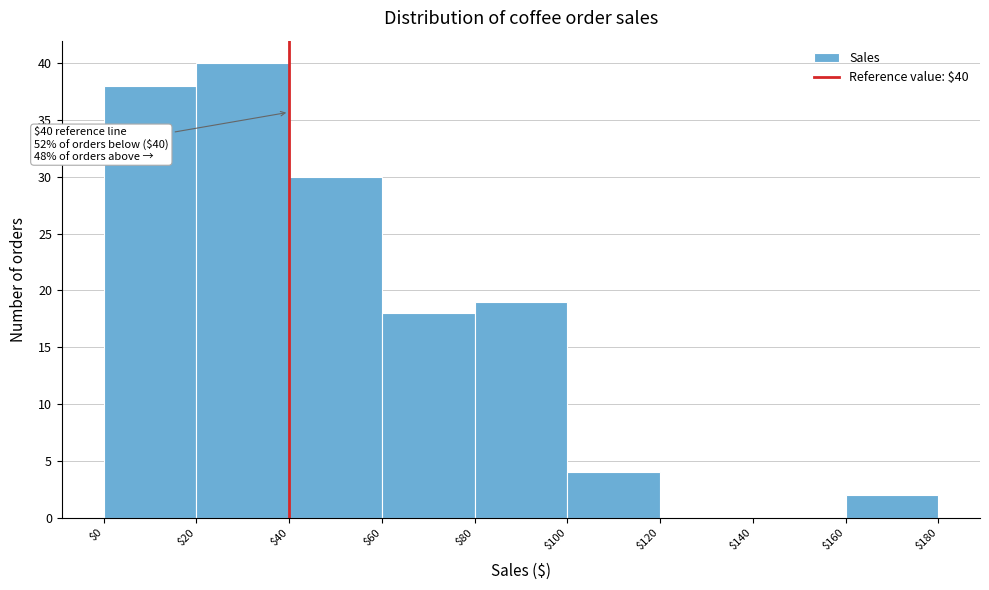

Over which range of the x-axis is the bar tallest?

$20 to $40